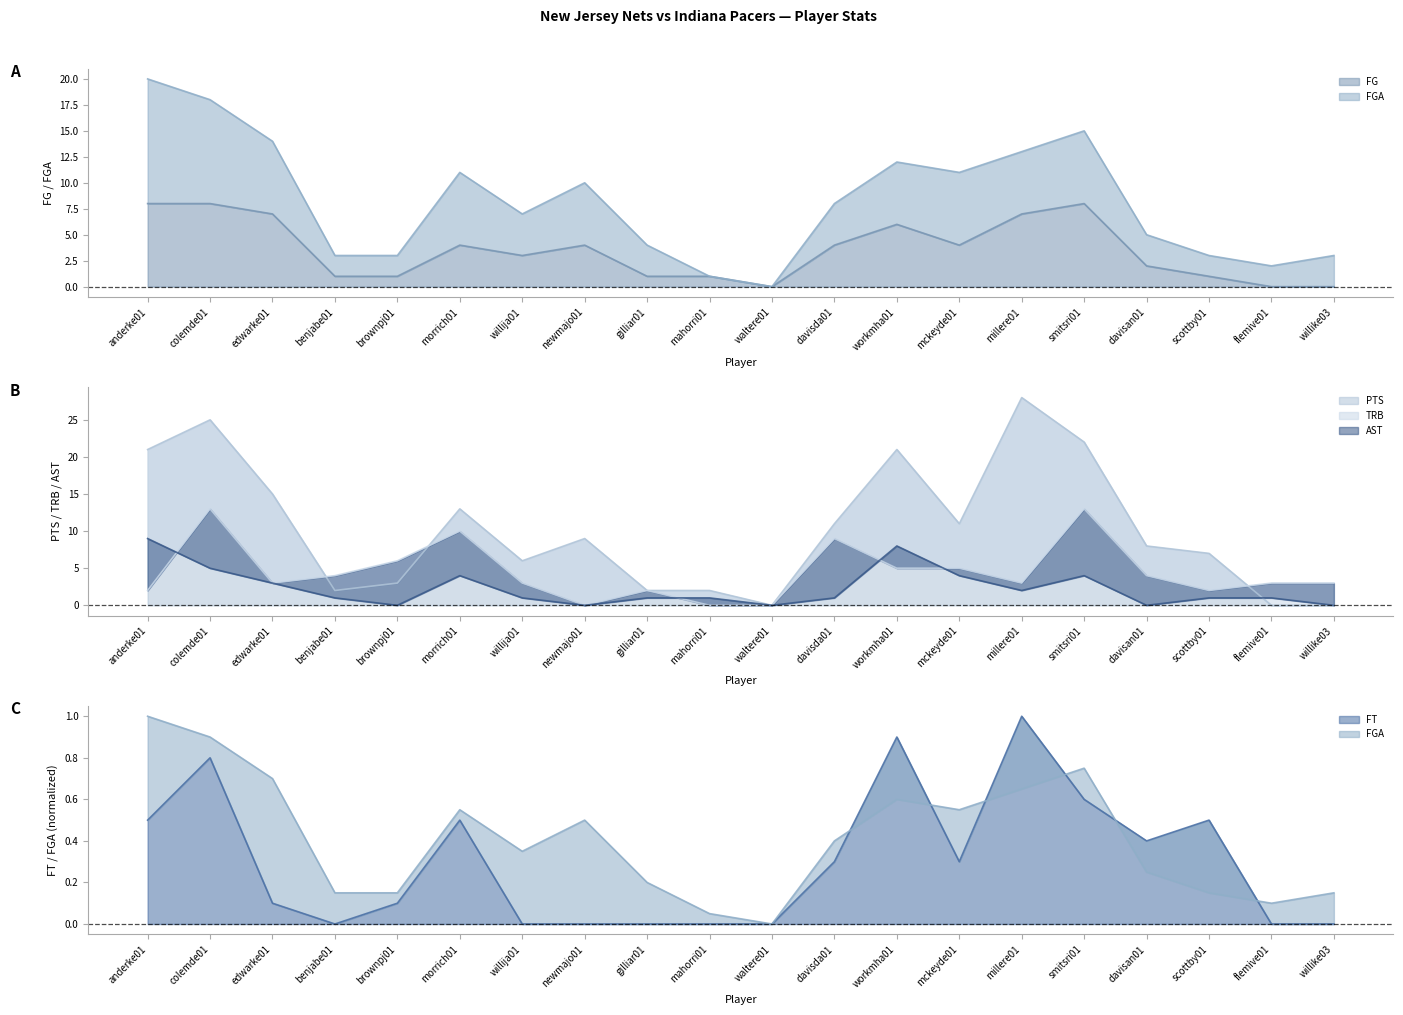

Between willija01 and flemive01, which series saw the biggest shift?

PTS